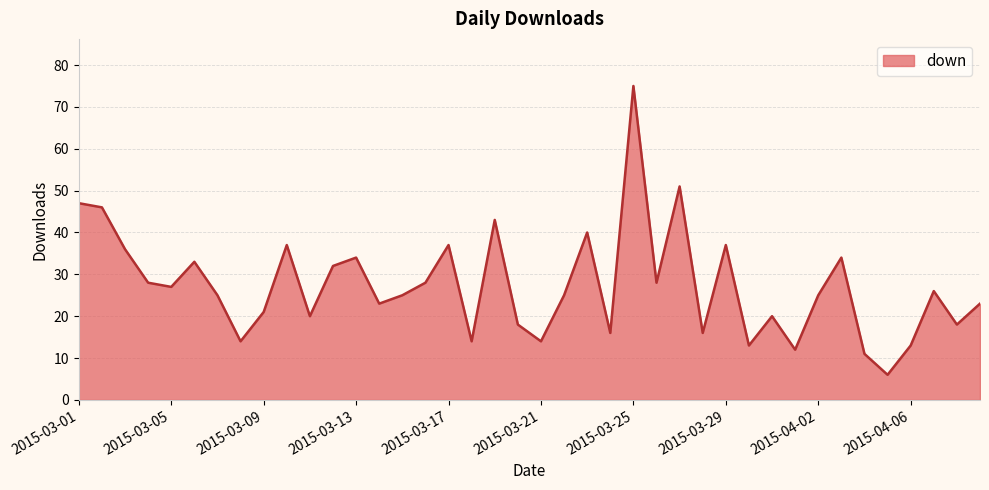

What is the minimum value shown in the chart?

6